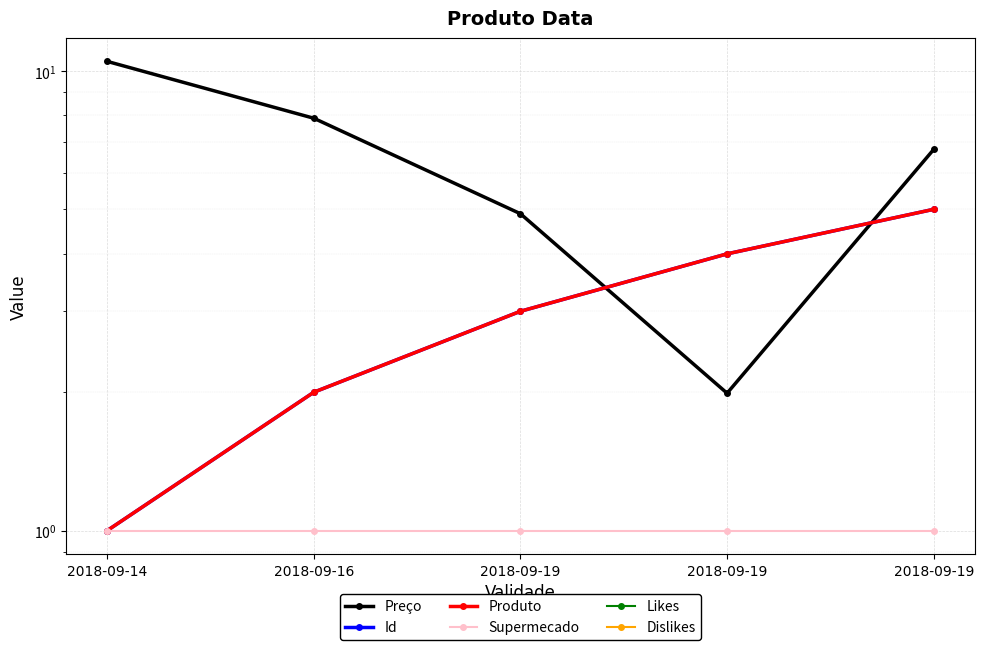

The Id series shows 5.0 at 2018-09-19. True or false?

True